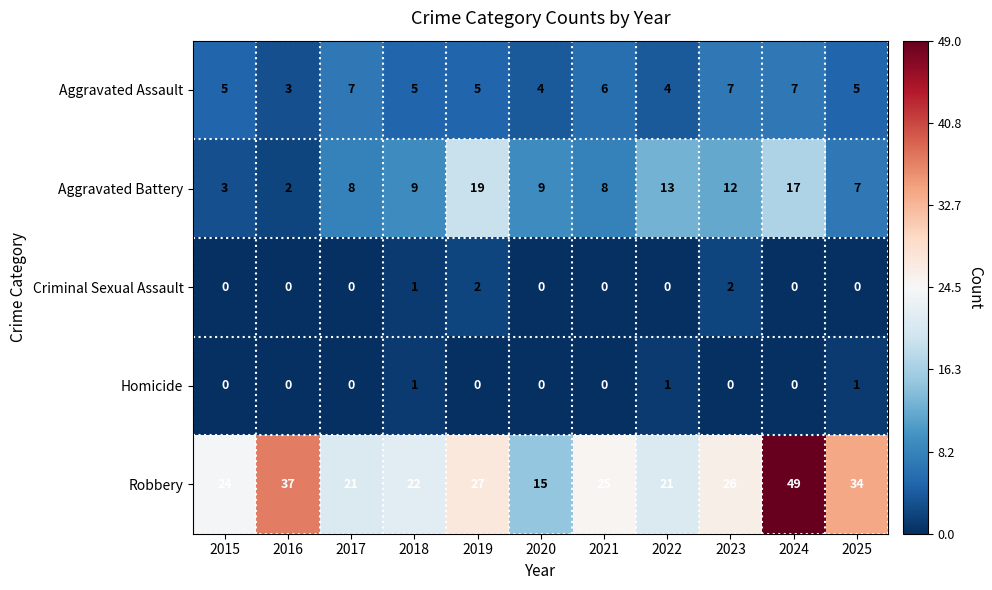

At which label does Aggravated Battery reach its minimum?

2016